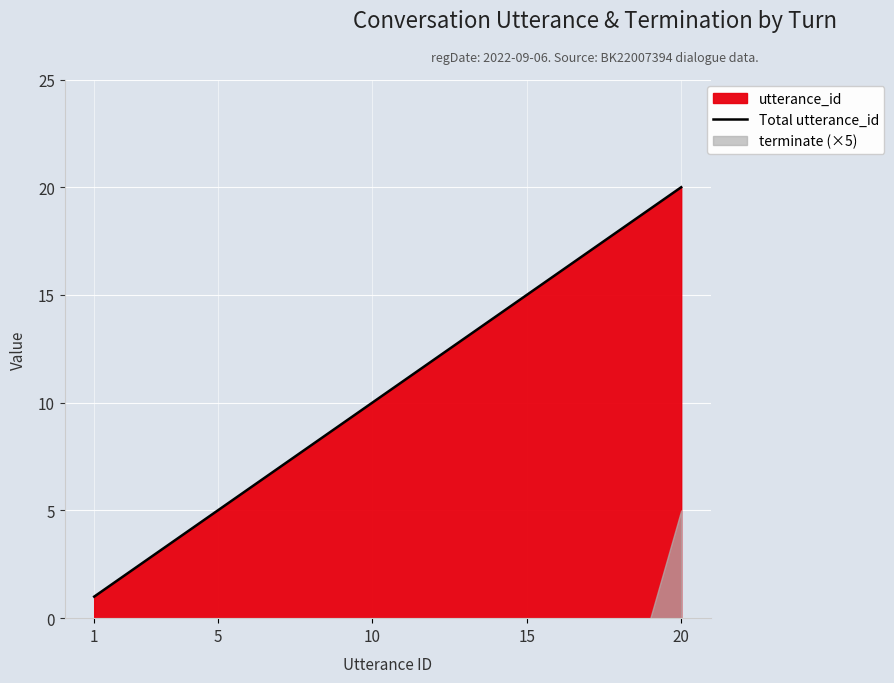

What is the difference between the maximum and minimum values?

19